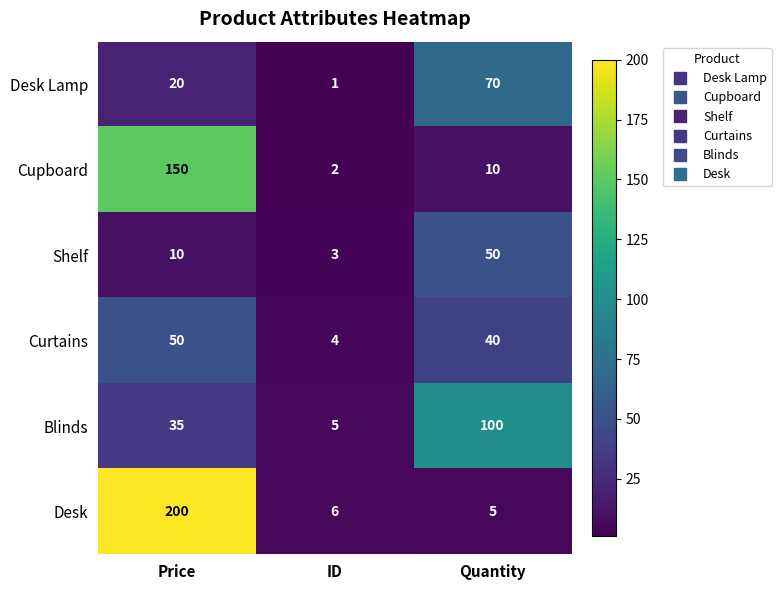

What is the difference between the highest and lowest values at Price?

190